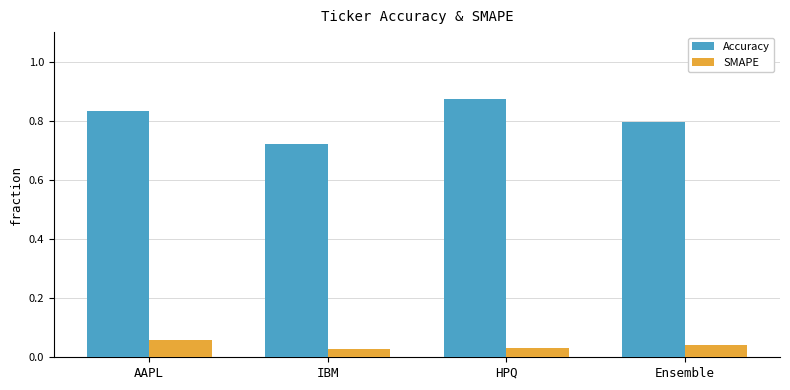

Is it true that Accuracy equals 1.4 at Ensemble?

False